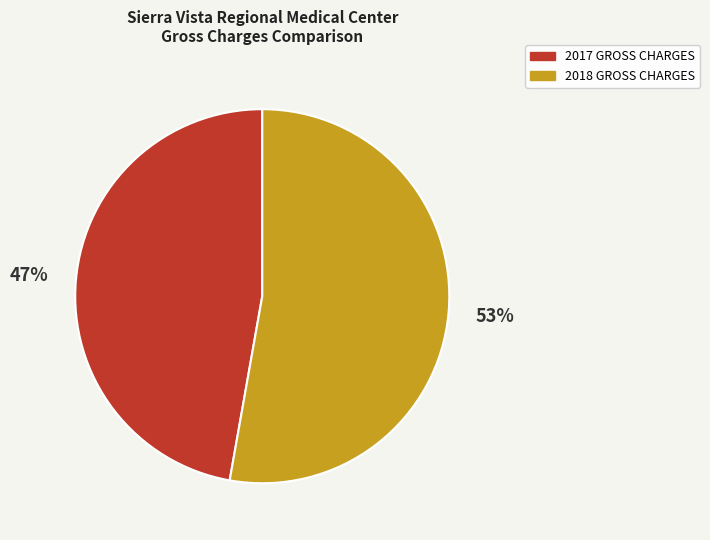

Rank the categories by value from lowest to highest.

2017 GROSS CHARGES, 2018 GROSS CHARGES